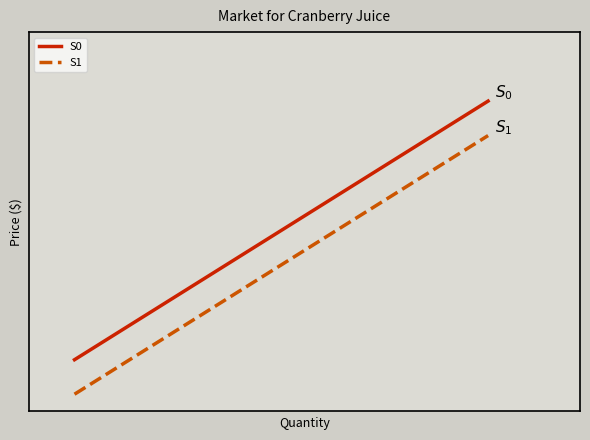

What are all the series names shown in the legend?

S0, S1